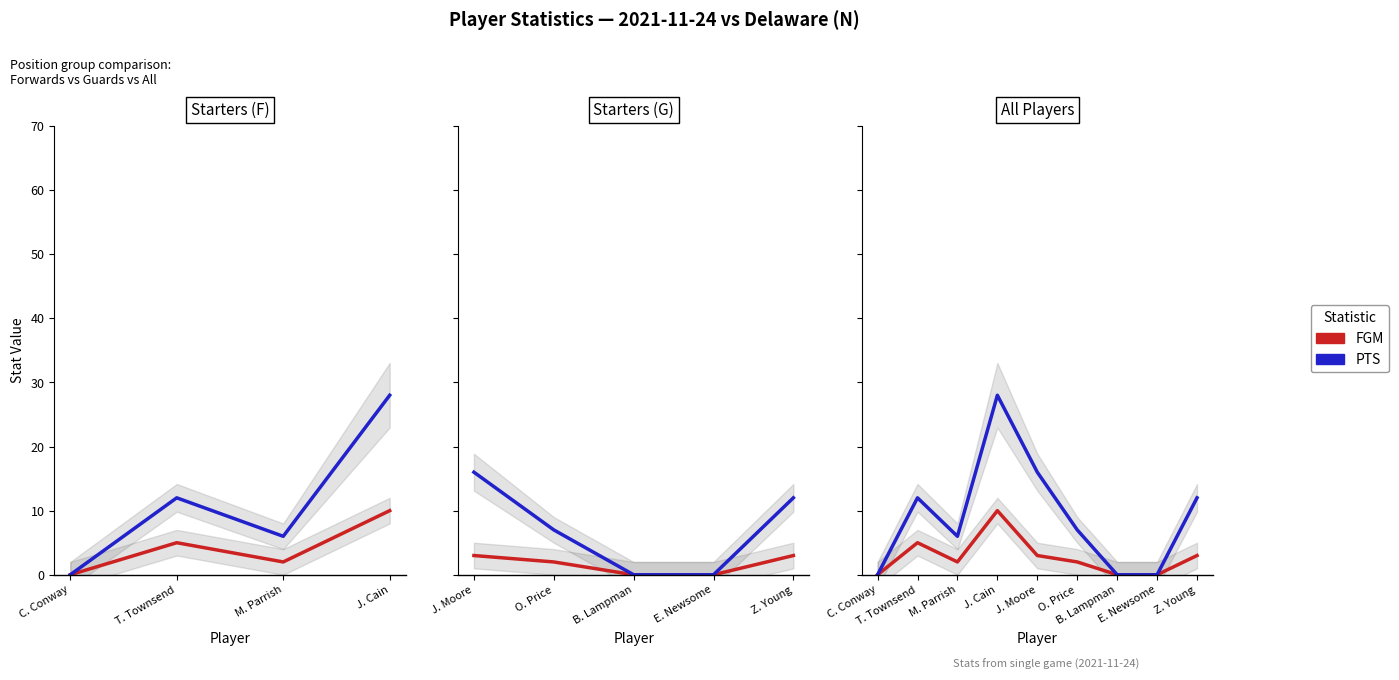

What is the difference between the maximum and minimum values in the FGM series?

10